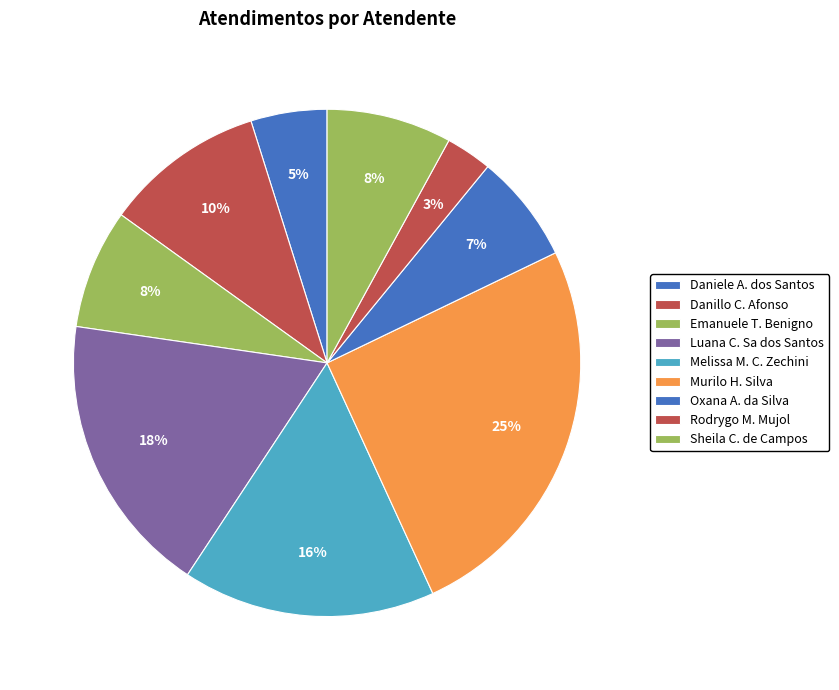

Count the number of slices in the pie.

9